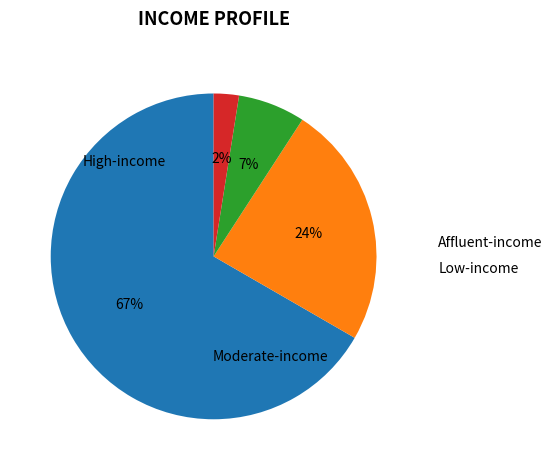

Is there a majority slice in this chart?

Yes